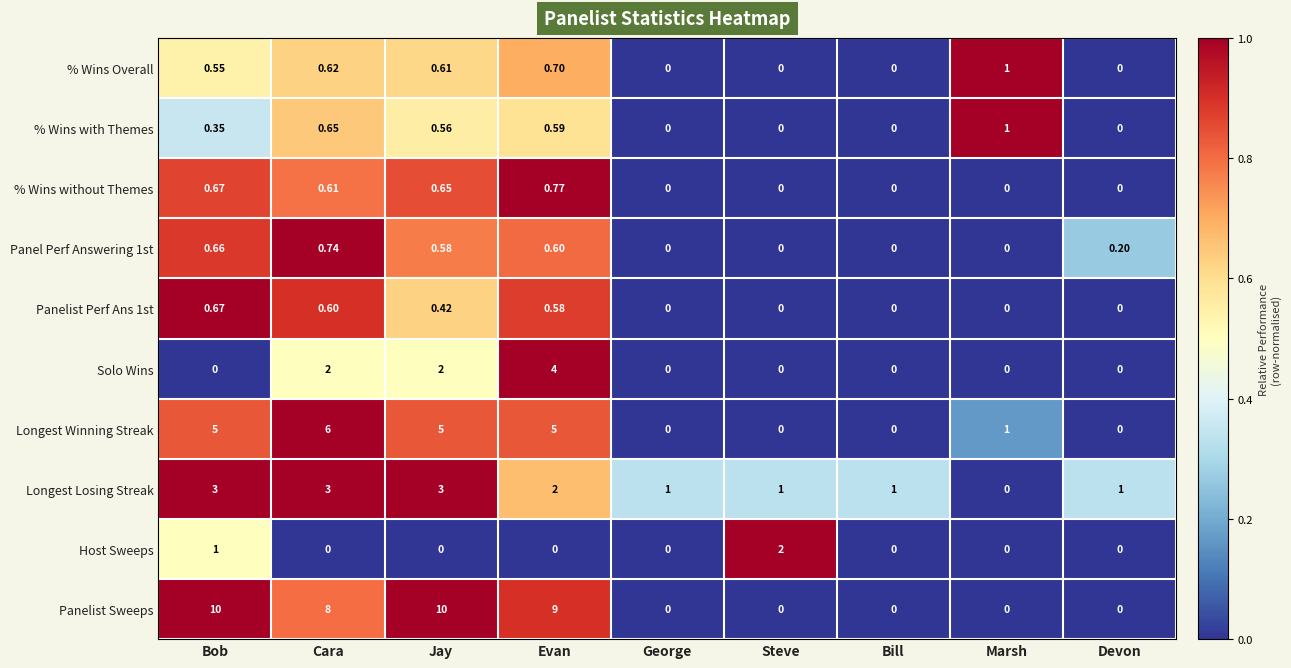

Is the value of Host Sweeps at Jay greater than the value of Solo Wins at Cara?

No